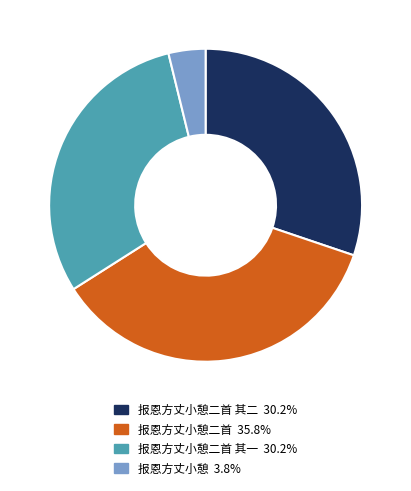

Does any single category account for the majority?

No